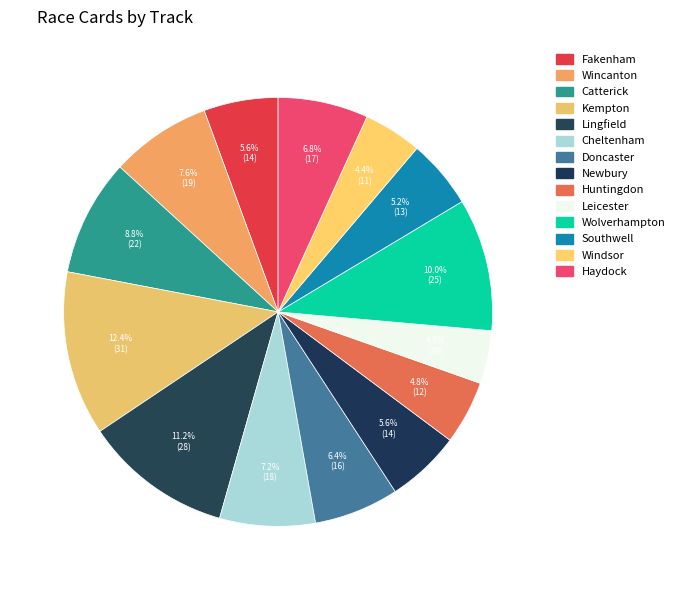

How many segments does this pie chart have?

14